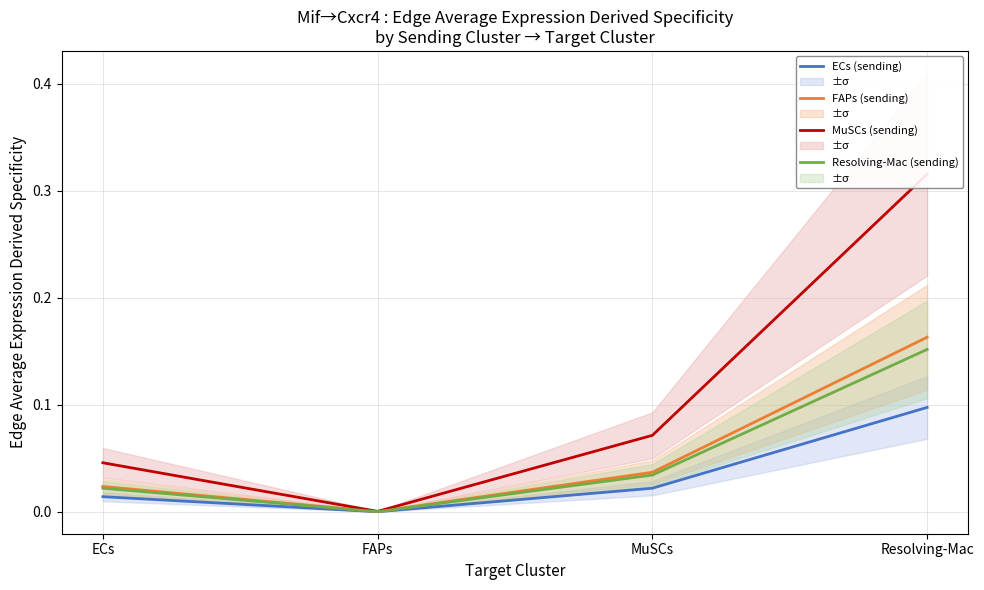

Which has a higher value, ECs or Resolving-Mac?

Resolving-Mac